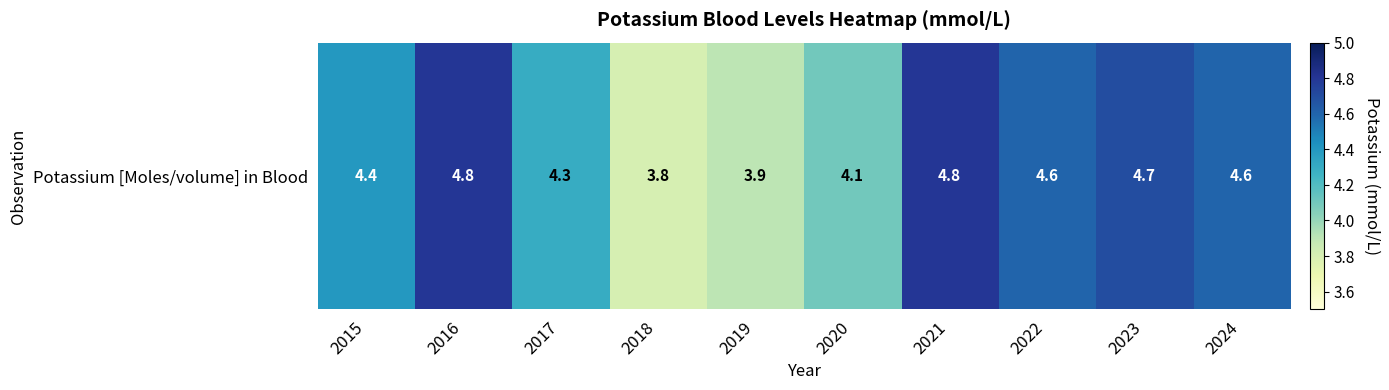

Reading right to left, transcribe all the data shown in this chart.

4.6	4.7	4.6	4.8	4.1	3.9	3.8	4.3	4.8	4.4